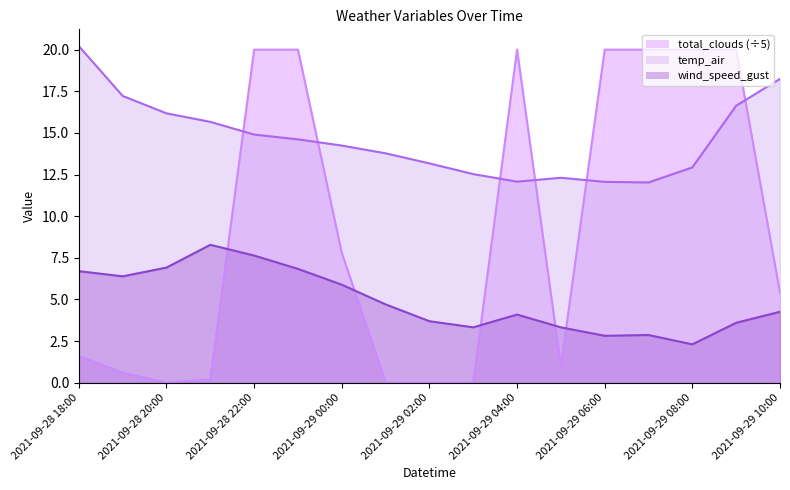

Which category has the highest value in the total_clouds series?

2021-09-28 22:00